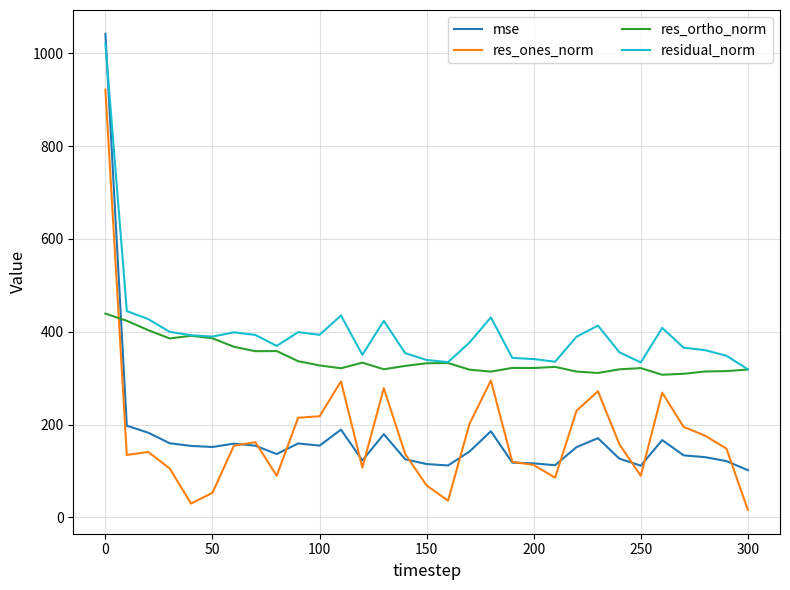

Which series has the widest spread of values?

mse